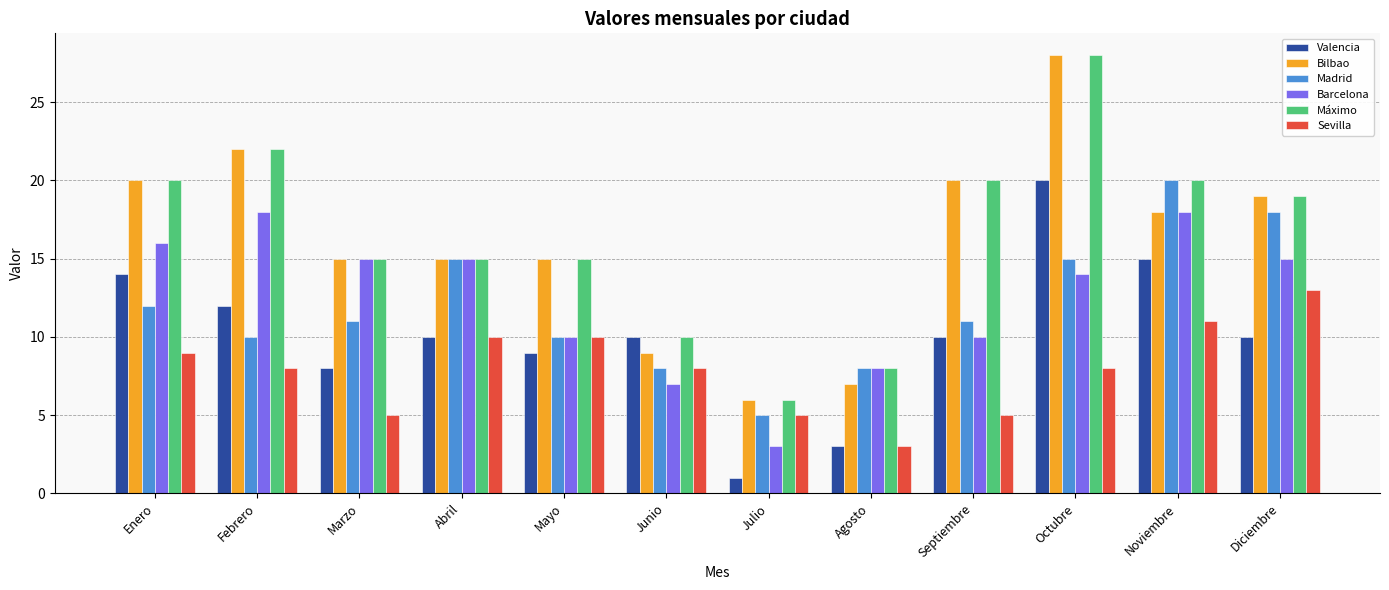

At which category is the sum across all series the highest?

Octubre